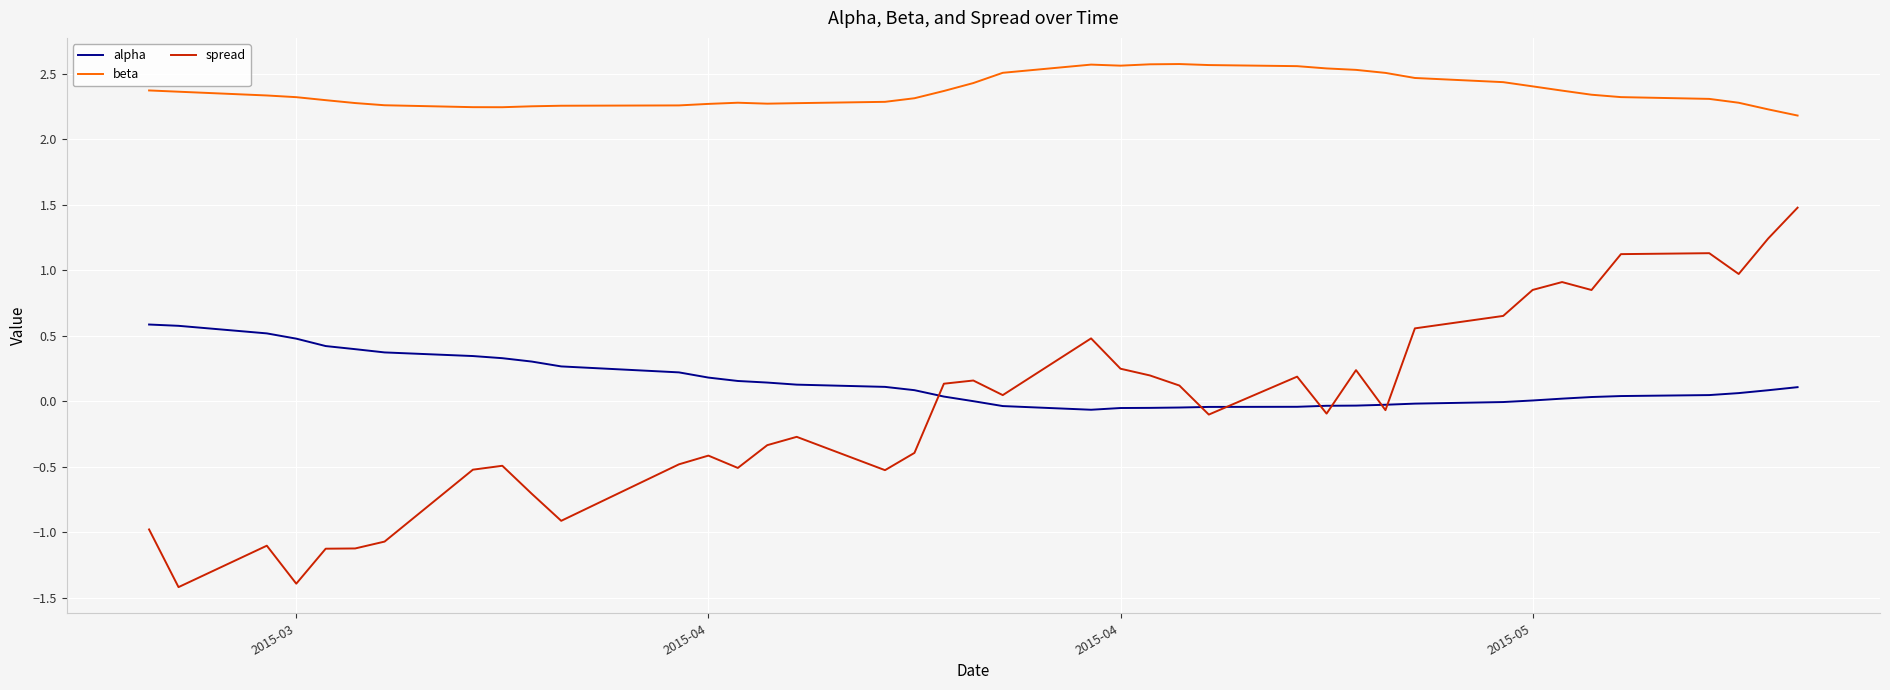

What is the maximum value shown in the chart?

2.6